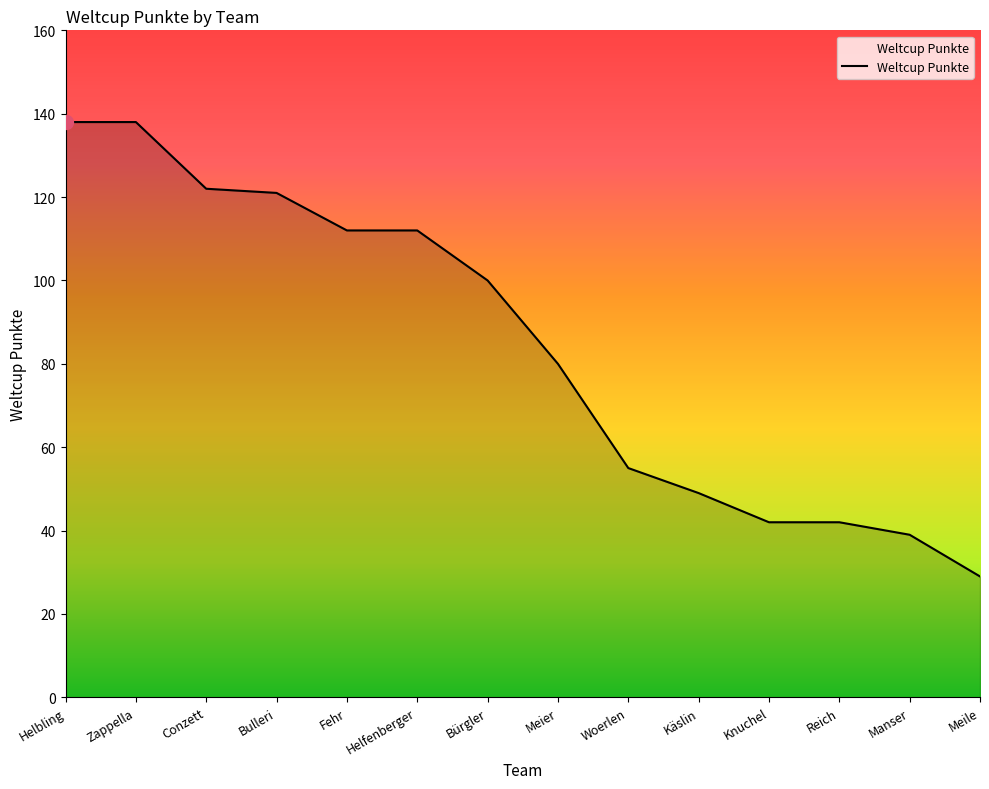

The chart shows a value of 12 at Knuchel. True or false?

False